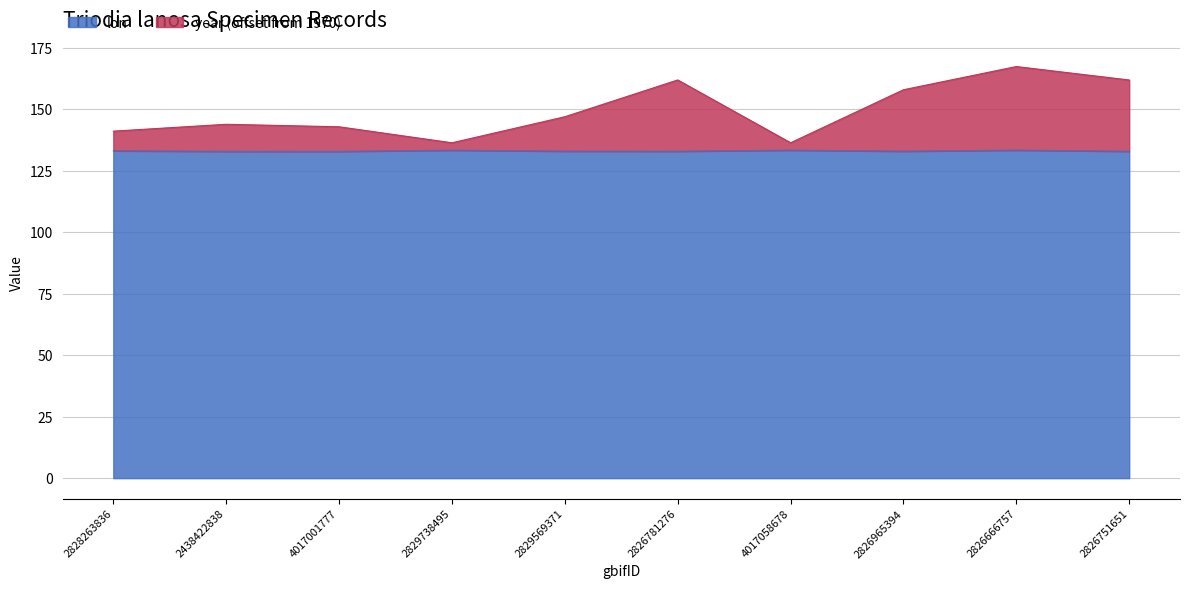

True or false: year and lon intersect in this chart.

False